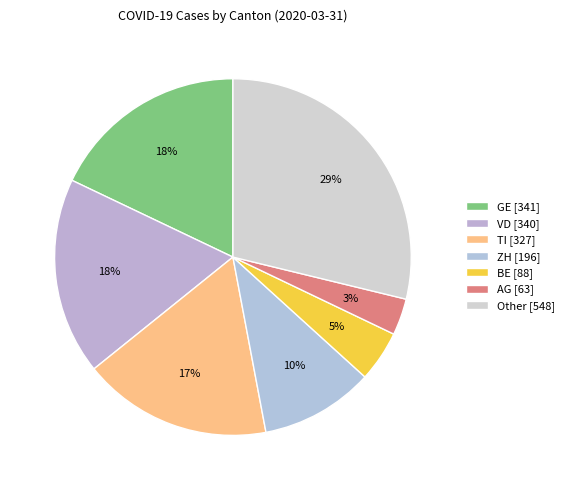

Count the number of slices in the pie.

7